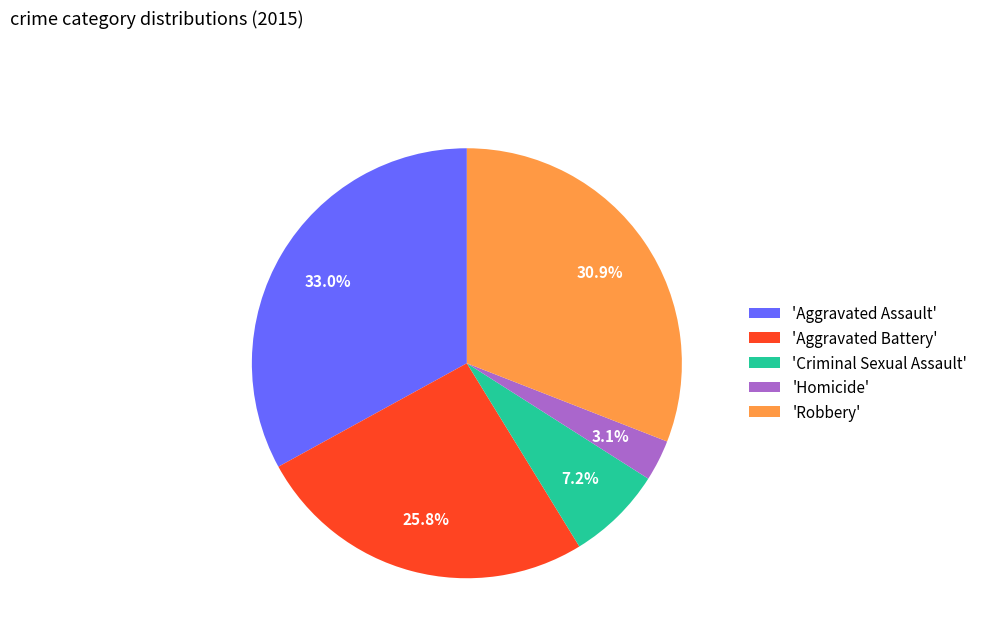

Is there any slice that represents more than half of the pie?

No